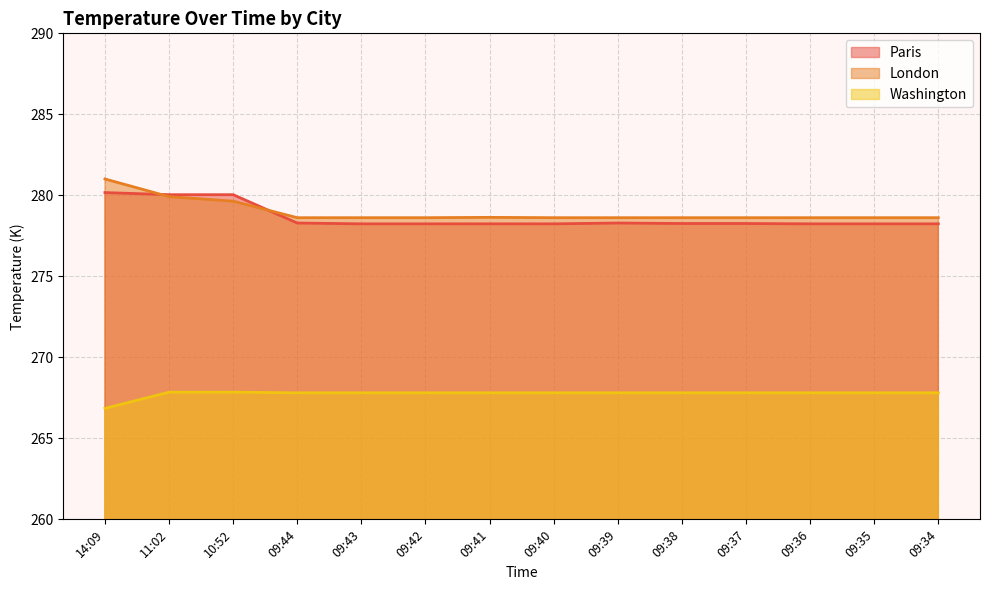

At which category is the sum across all series the highest?

14:09